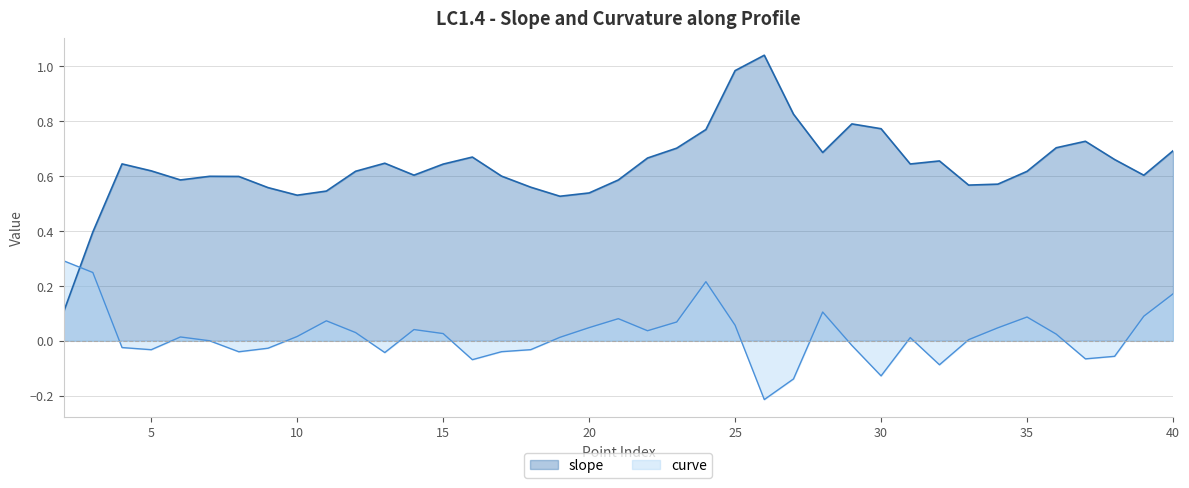

List the series in order of their overall mean, lowest first.

curve, slope